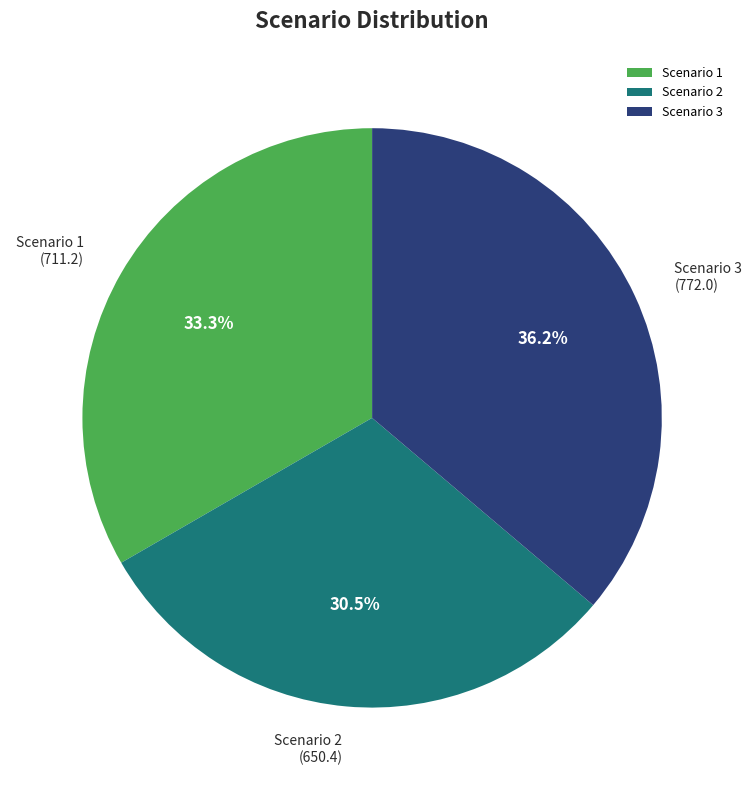

What is the largest slice in the pie chart?

Scenario 3